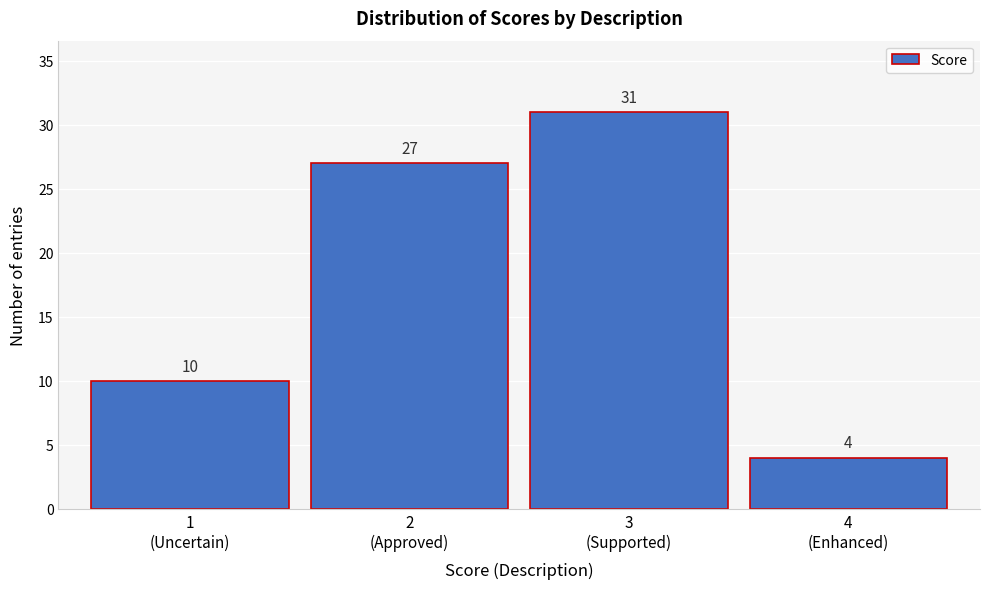

Reading left to right, extract all data points from this chart.

10	27	31	4